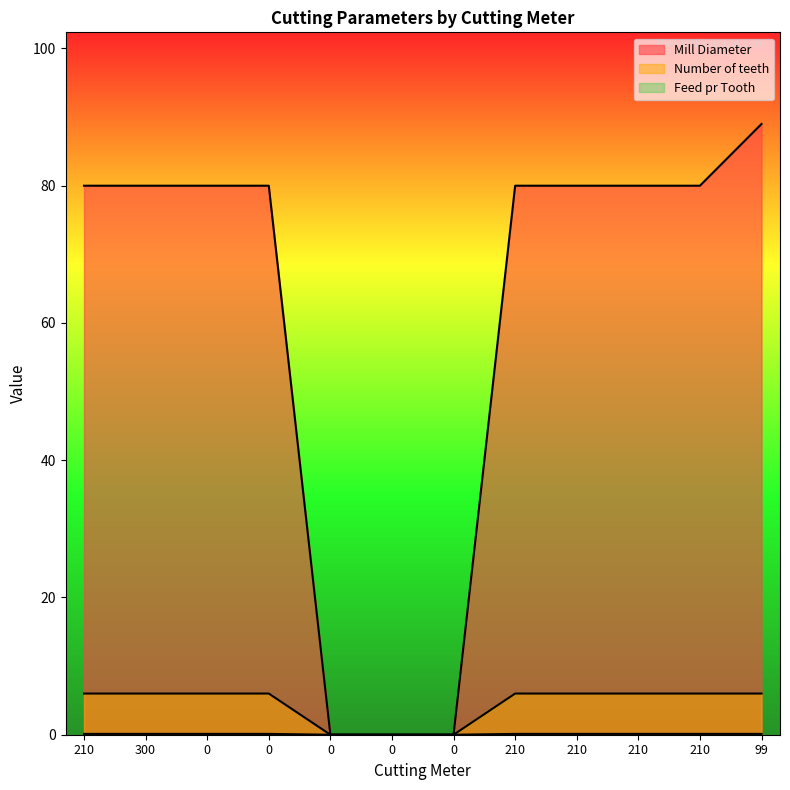

What is the maximum value shown in the chart?

89.0